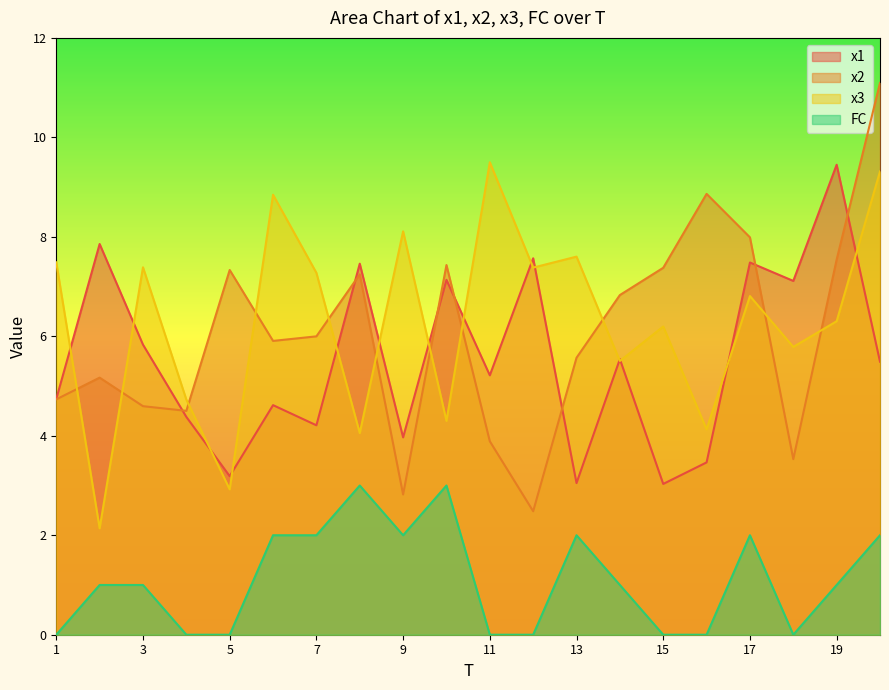

Does the chart display data point markers on the line(s)?

No